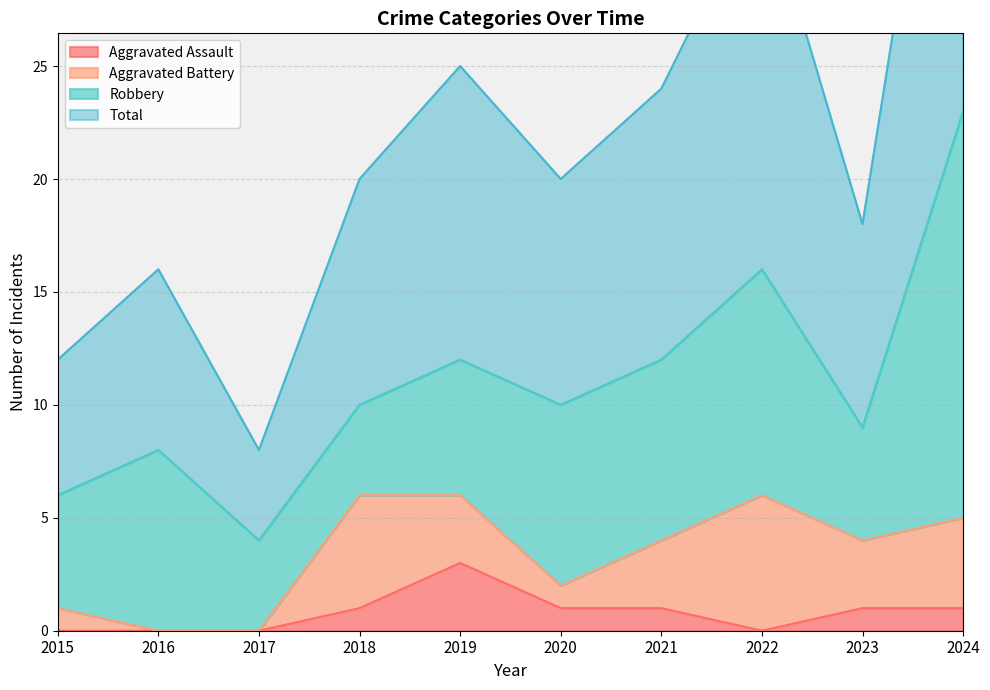

True or false: Aggravated Assault and Total intersect in this chart.

False